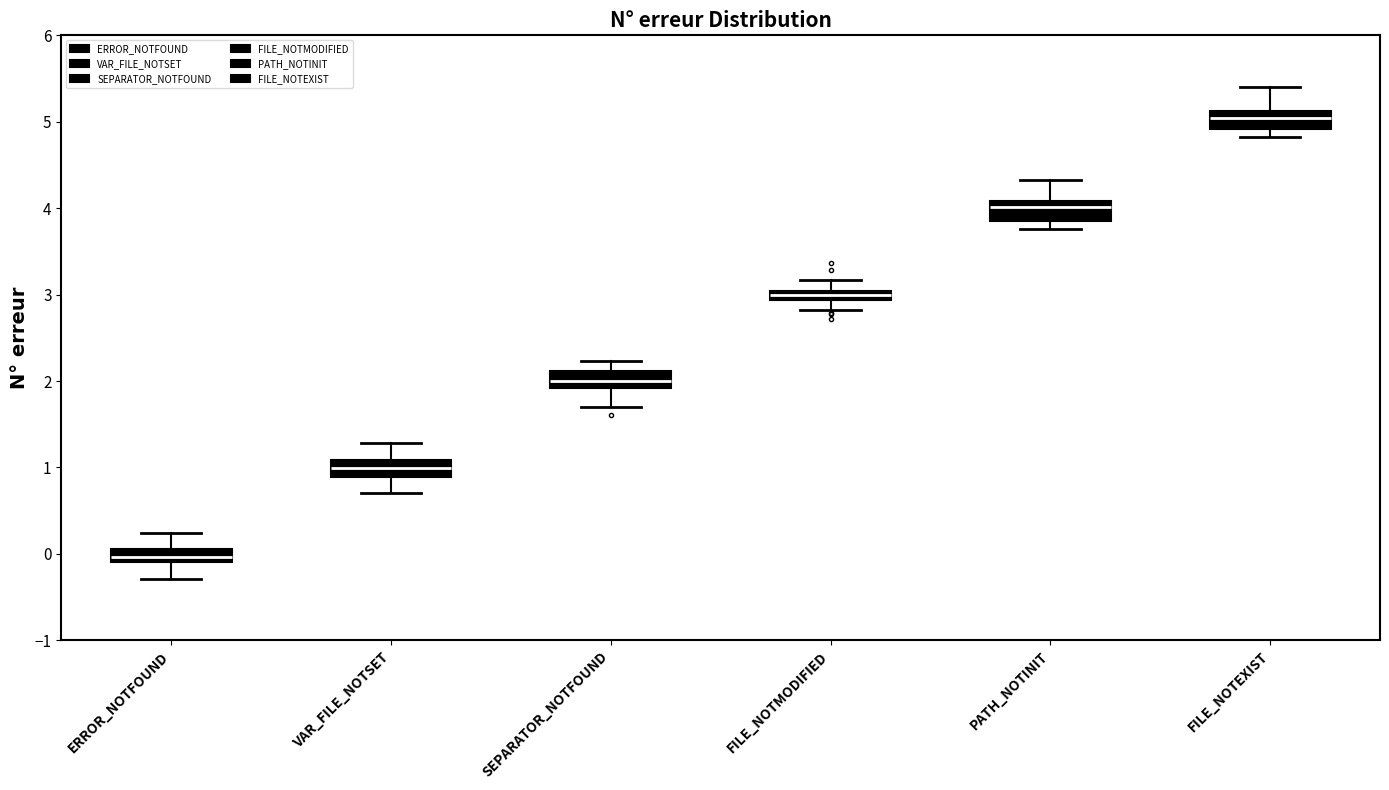

Which box's median line is the lowest?

ERROR_NOTFOUND